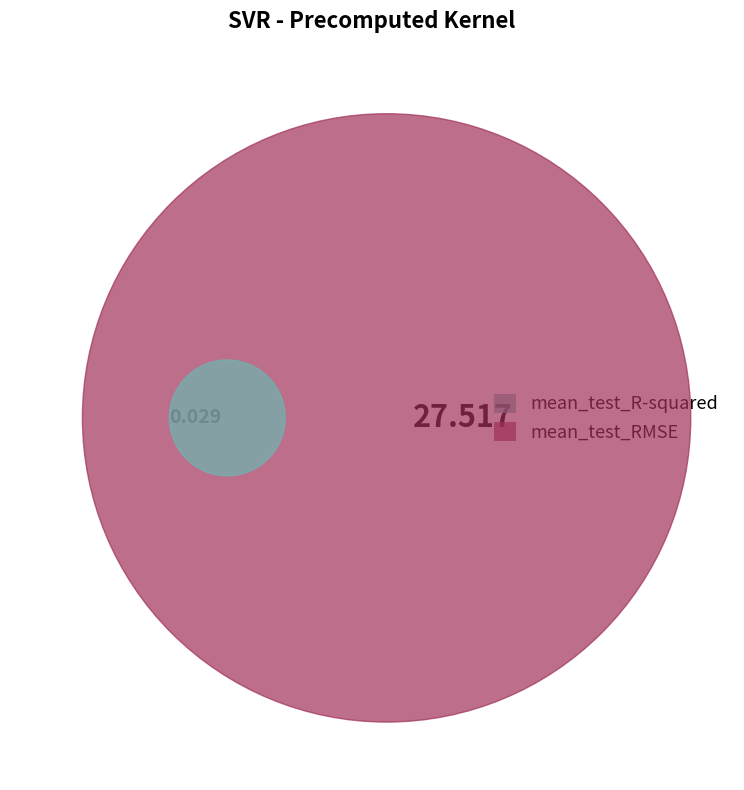

To the nearest percent, what portion does mean_test_RMSE represent?

100%